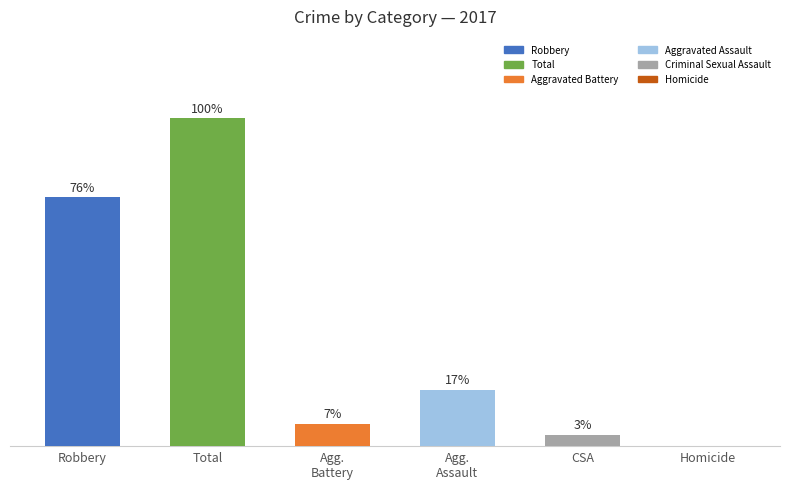

What is the change in value from Robbery to Total?

+7